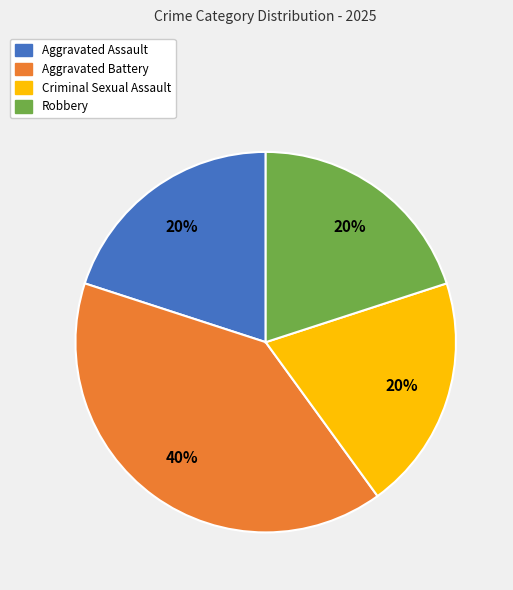

Which category has the biggest portion of the pie?

Aggravated Battery